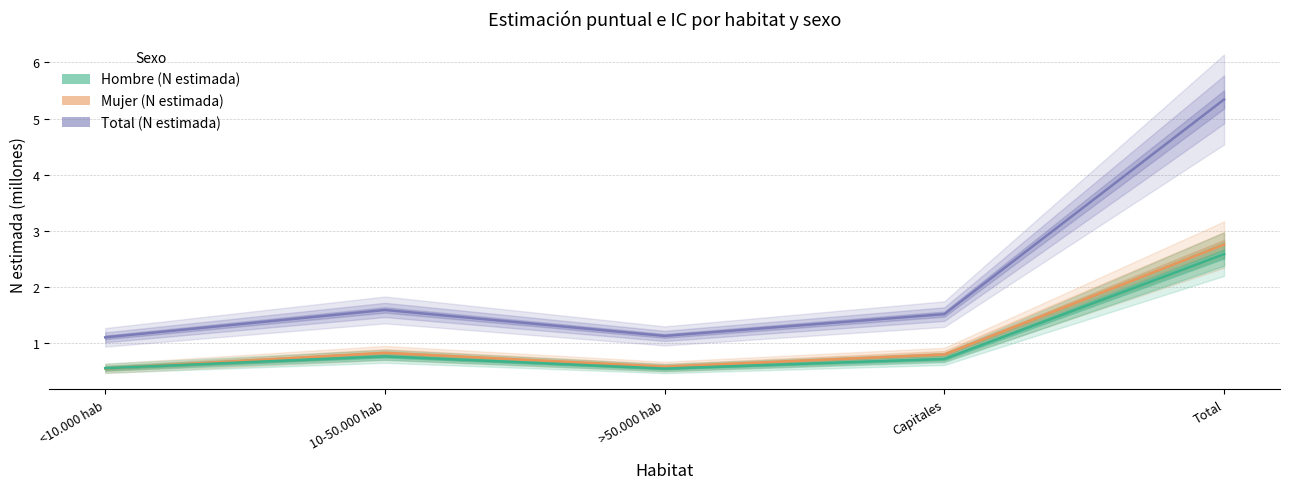

What is the smallest value displayed?

0.5